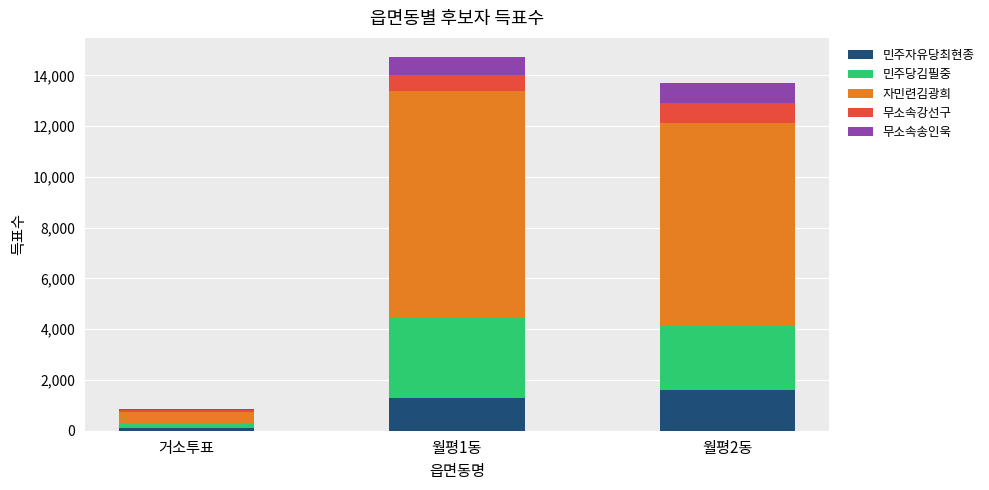

At which category is the sum across all series the highest?

월평1동